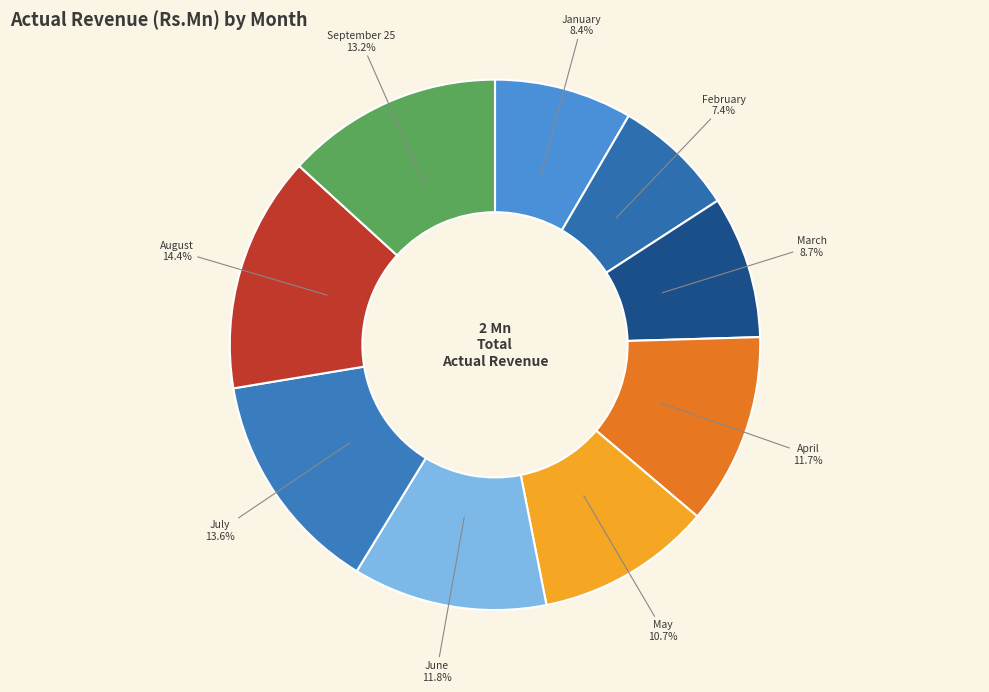

To the nearest percent, what portion does June represent?

12%